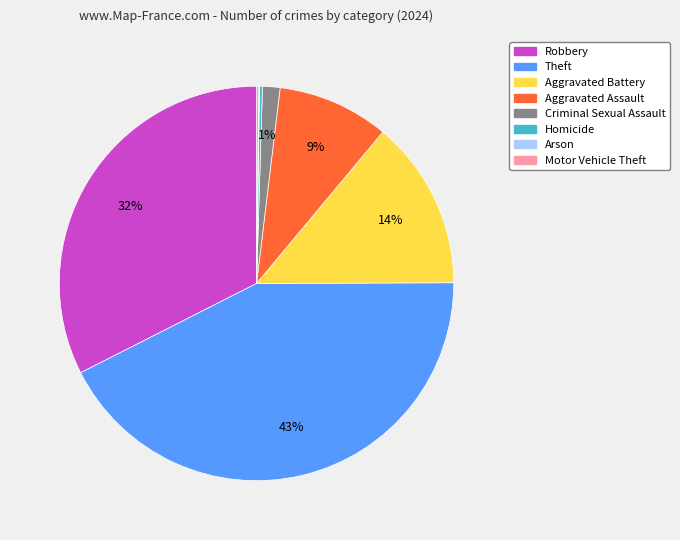

Is there any slice that represents more than half of the pie?

No